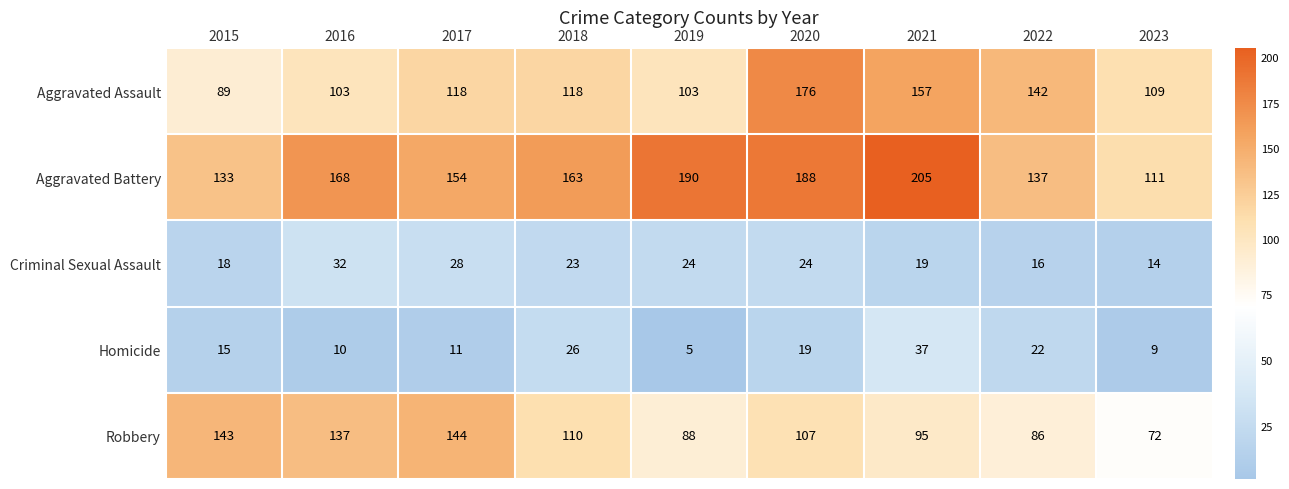

Is it true that Aggravated Assault equals 103 at 2019?

True